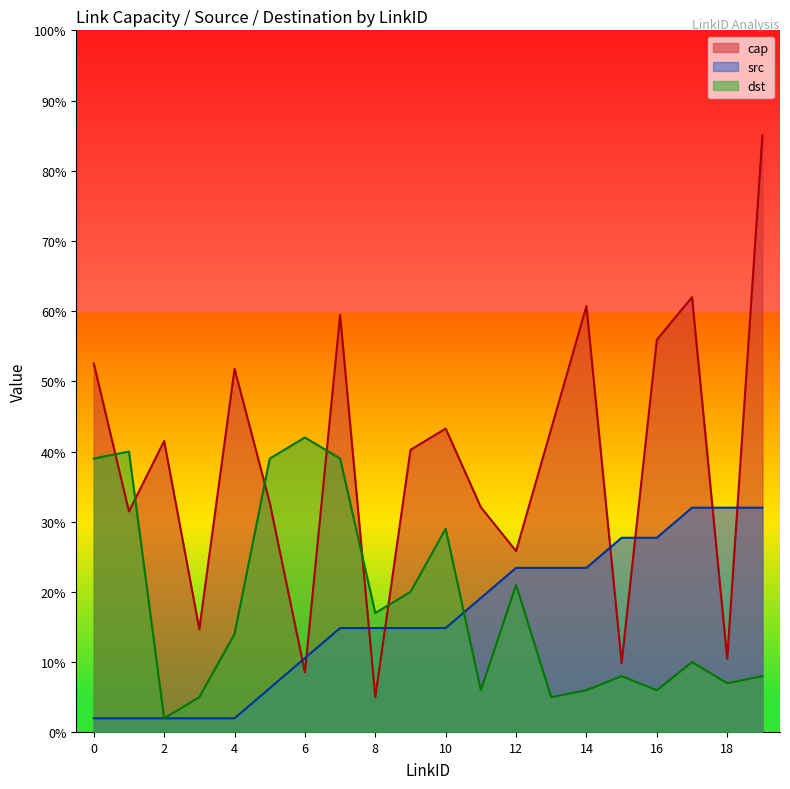

True or false: cap and dst intersect in this chart.

True